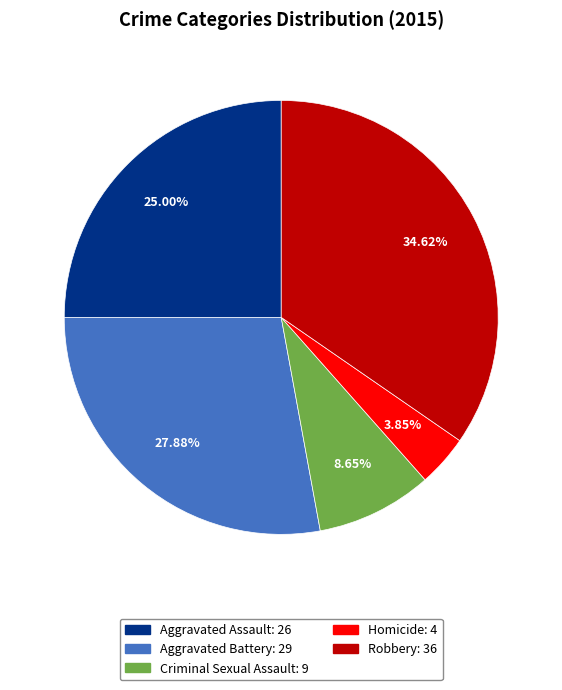

What percentage is the Aggravated Battery slice, to the nearest percent?

28%